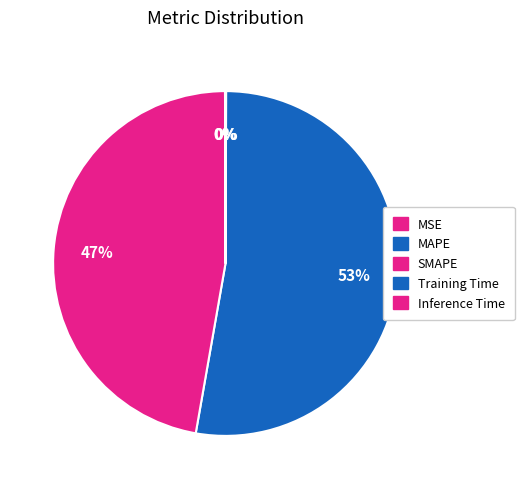

What percentage is NOT represented by MAPE?

47.3%